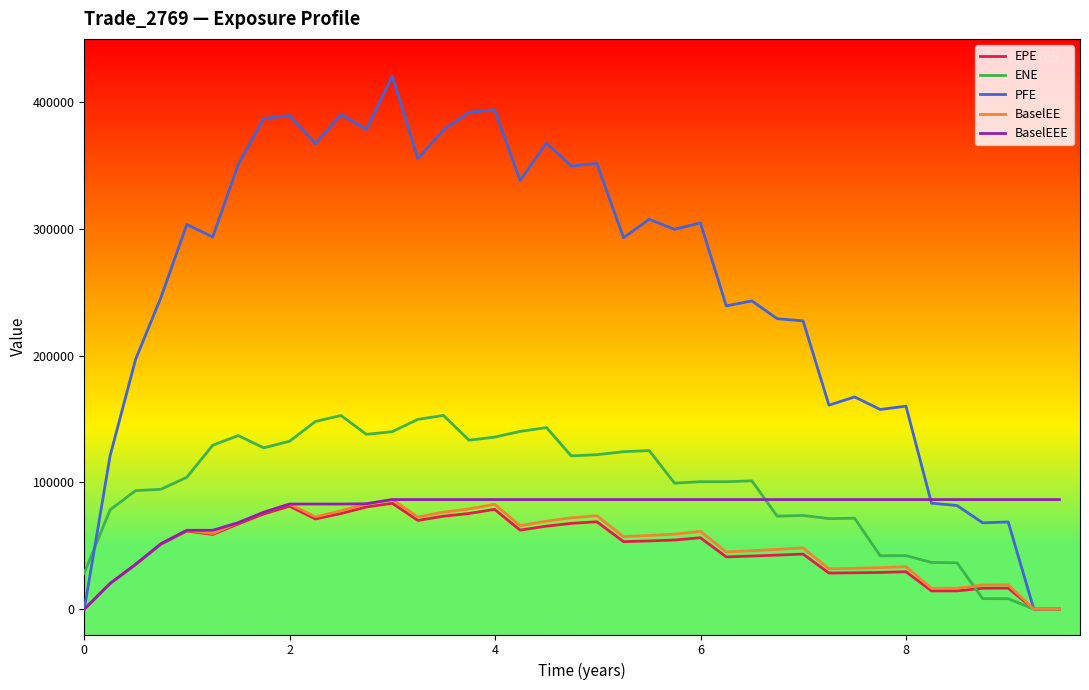

How many distinct data groups are displayed?

5